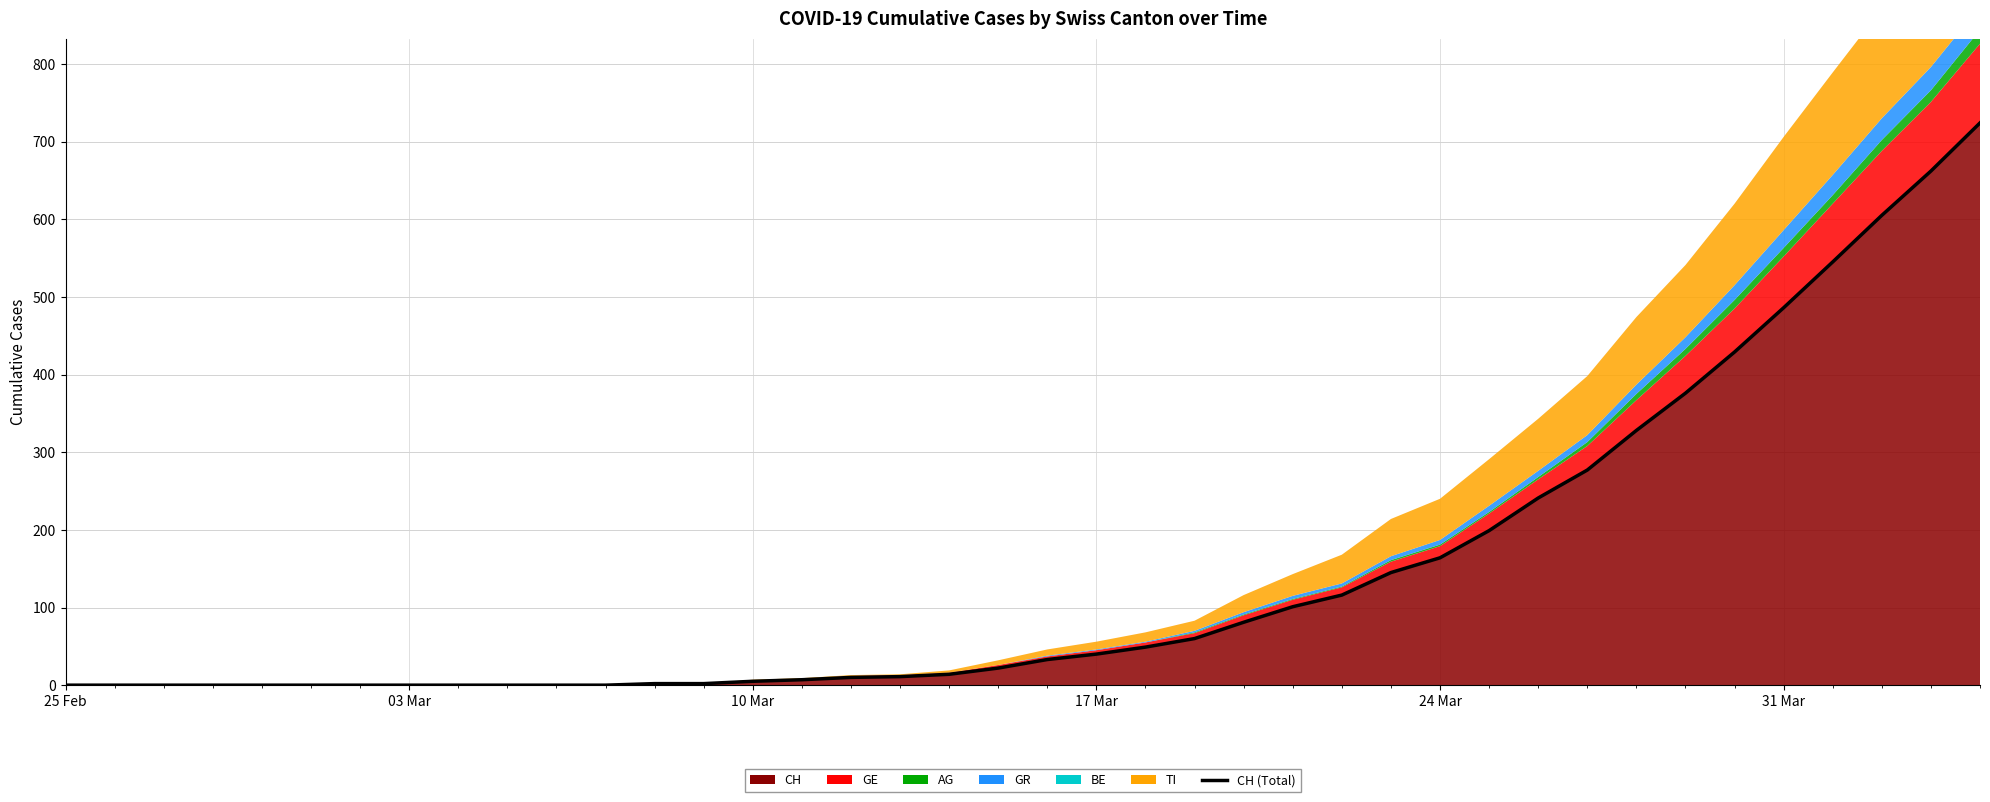

How many positive values are there?

28